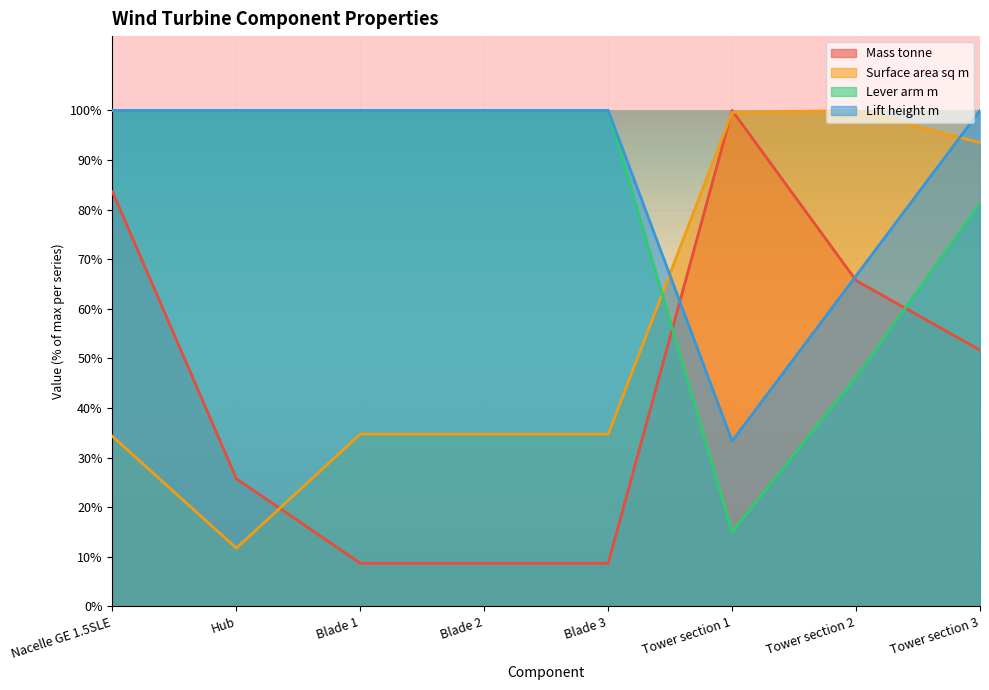

What is the average value of the Lift height m series?

87.5